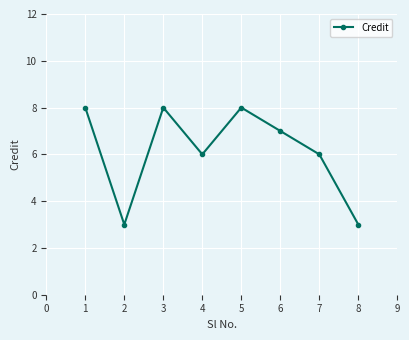

What is the minimum value shown in the chart?

3